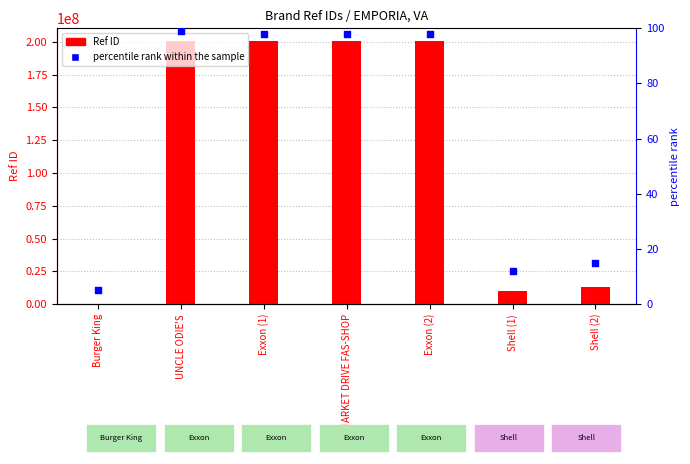

Which series has the largest total across all categories?

Ref ID